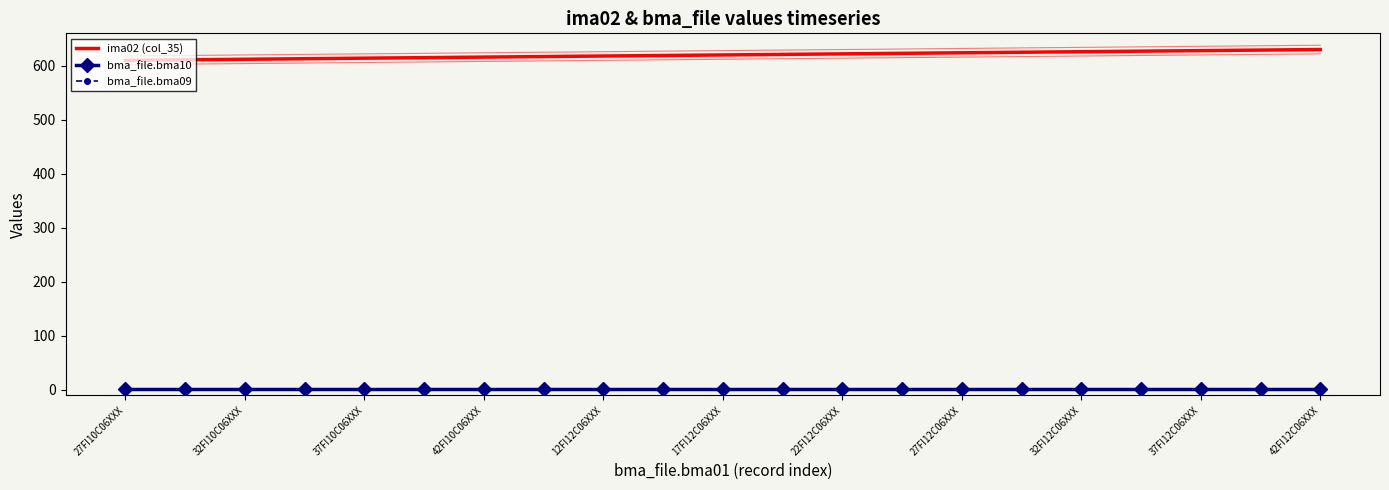

Which series has the largest range (max minus min)?

ima02 (col_35)